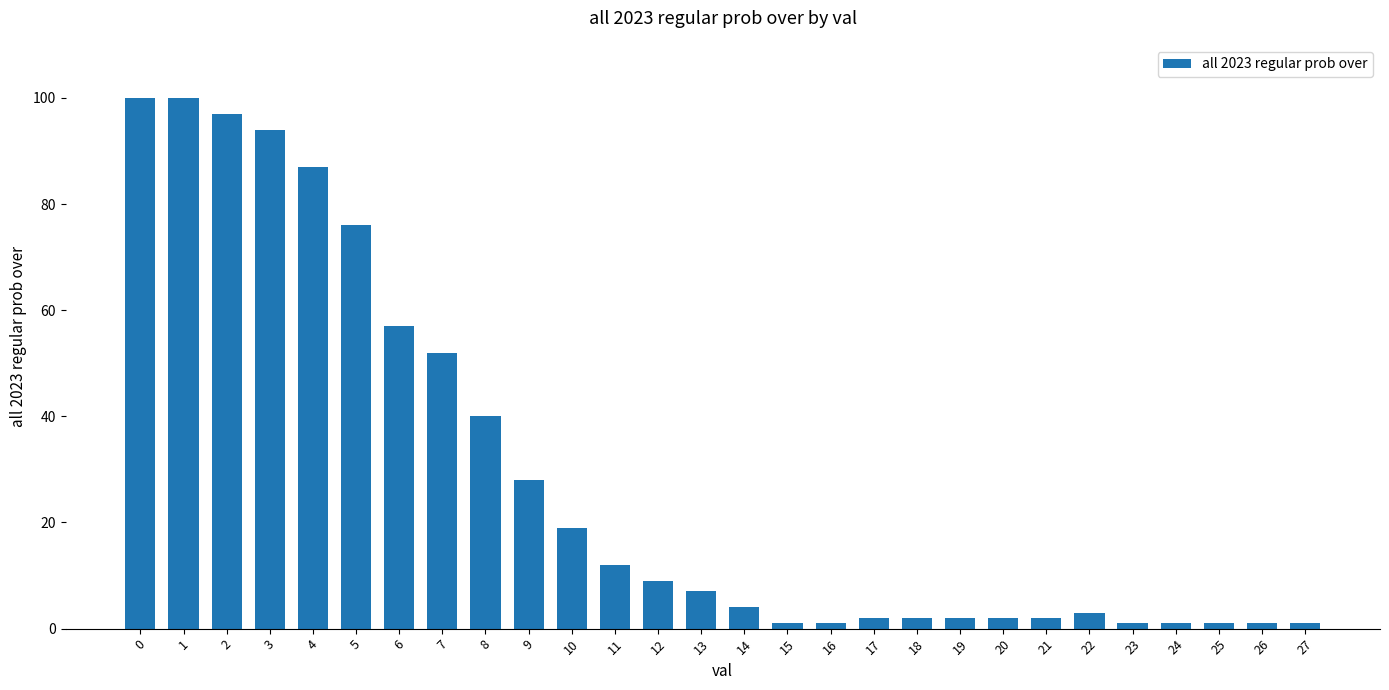

The value at 11 is 17. True or false?

False